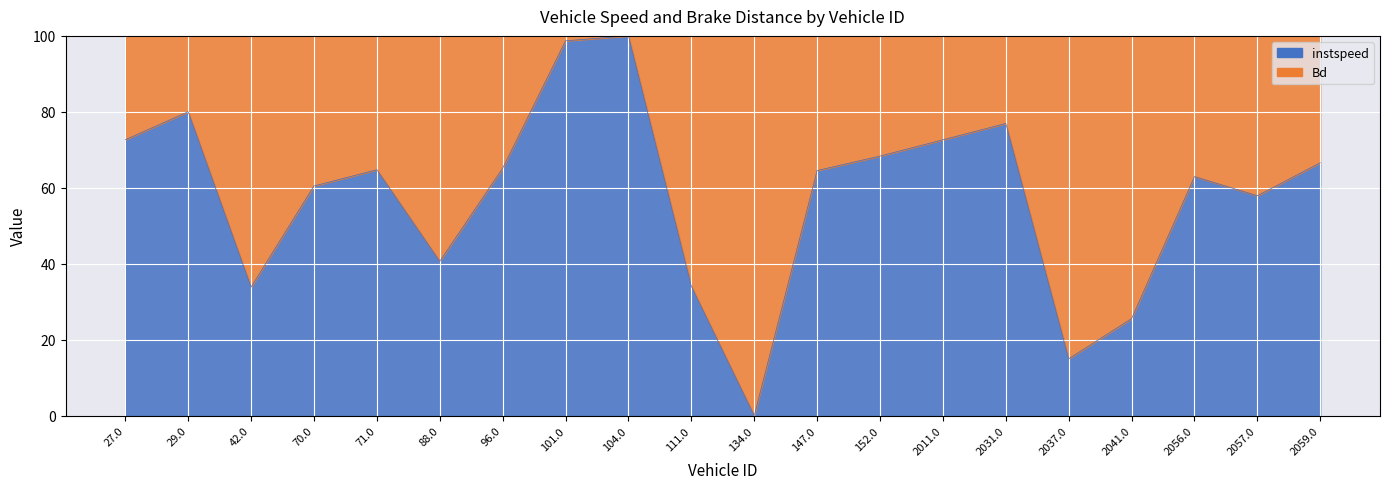

What is the difference between the second highest and second lowest values?

83.7